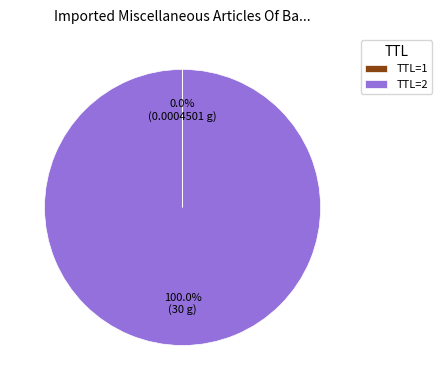

What is the majority slice?

TTL=2